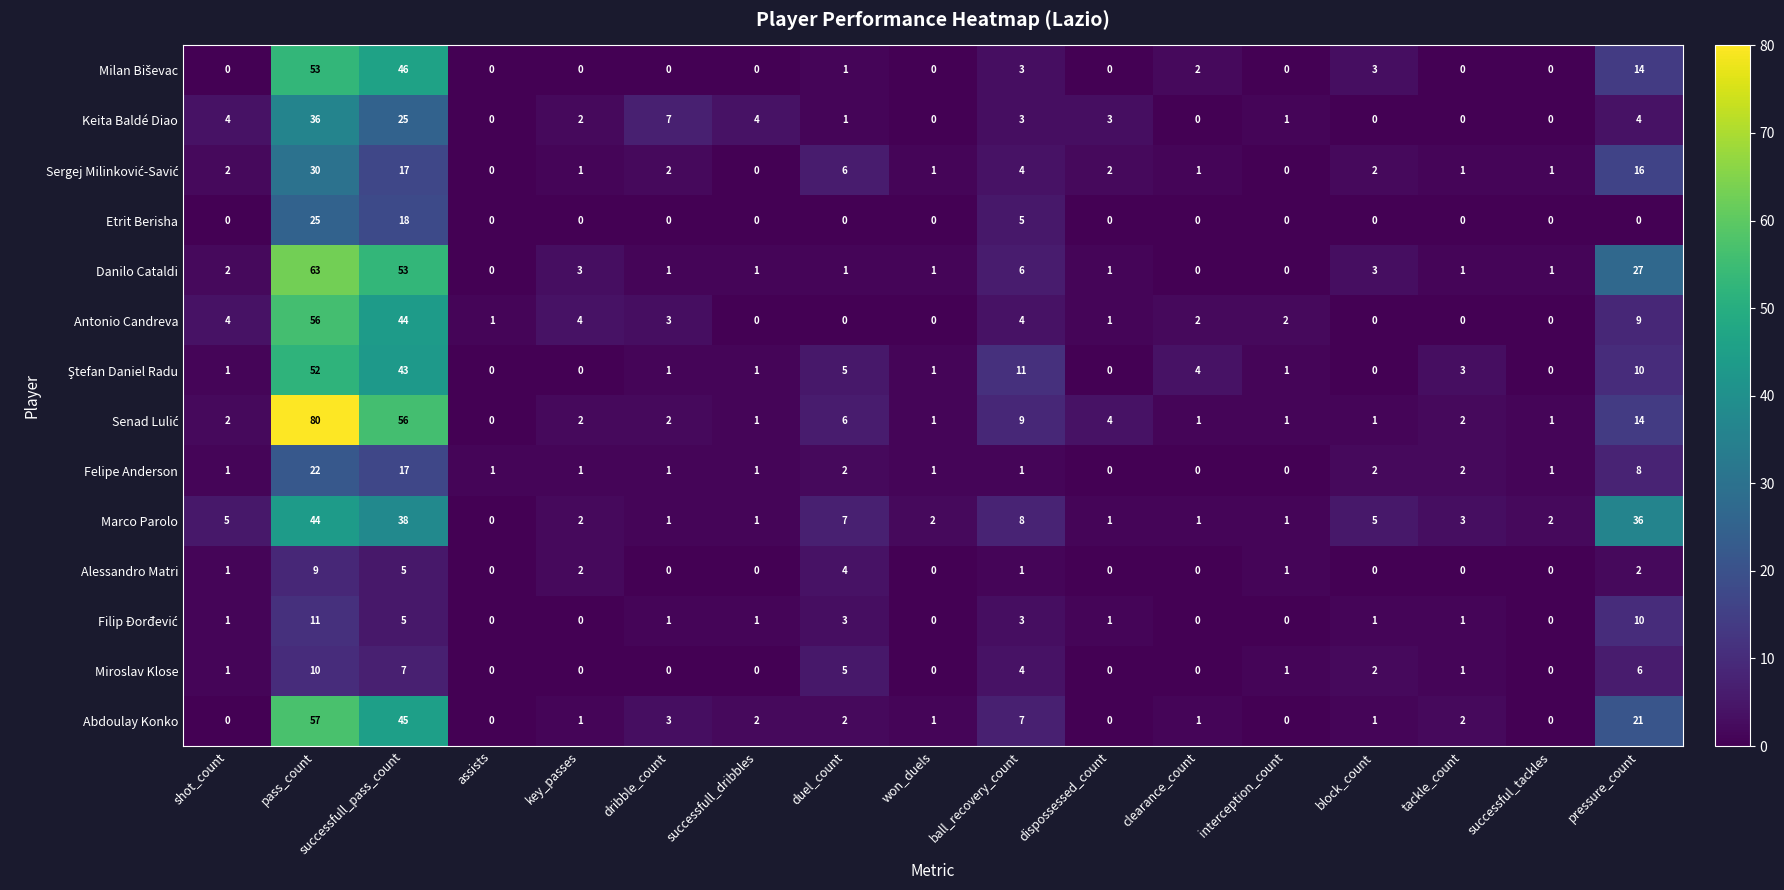

Is the value of Felipe Anderson at tackle_count greater than the value of Abdoulay Konko at successful_tackles?

Yes